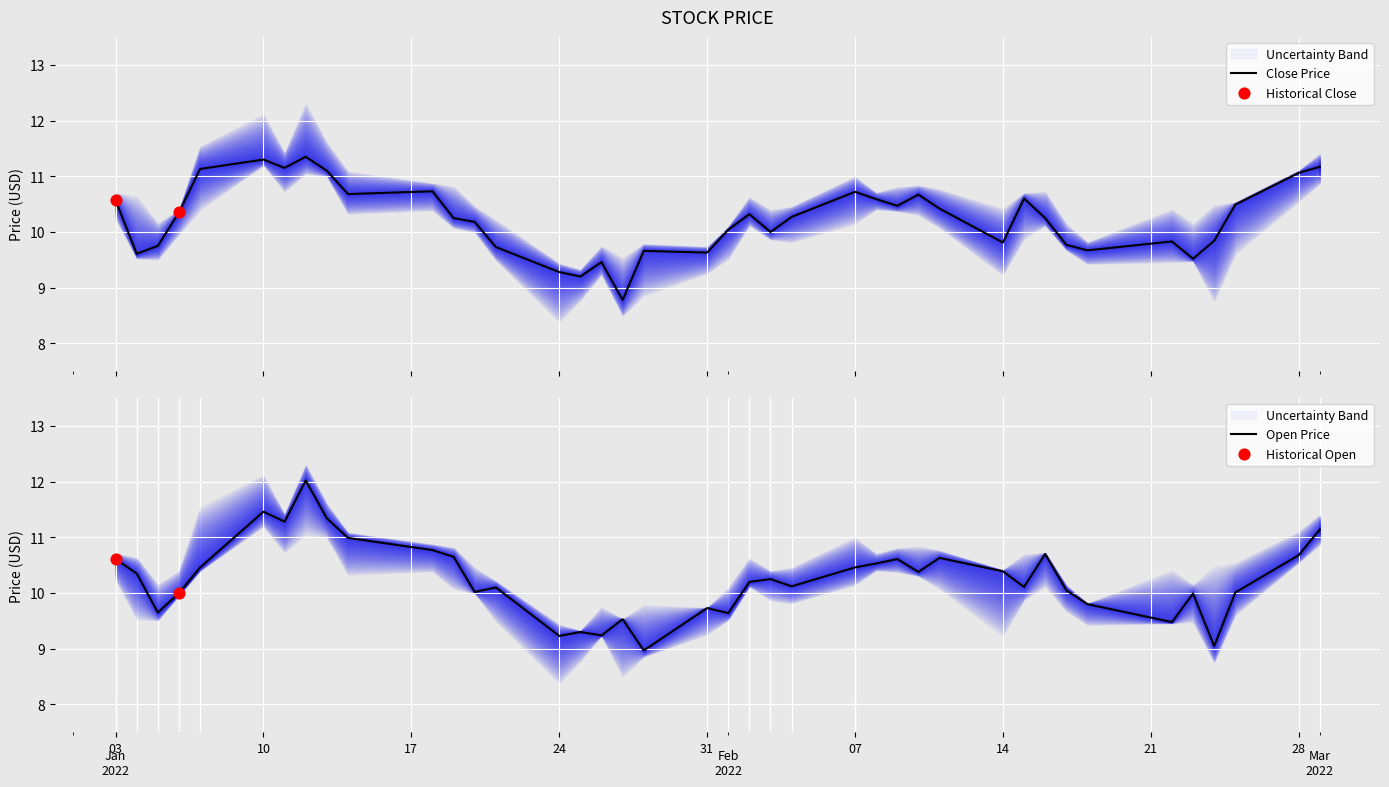

What are all the series names shown in the legend?

Close, Open